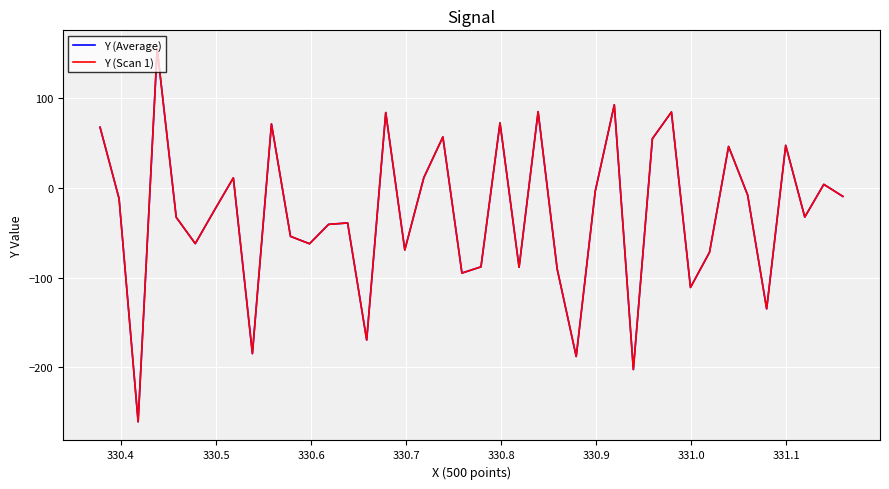

What is the difference between the maximum and second lowest values in the Y (Scan 1) series?

358.0